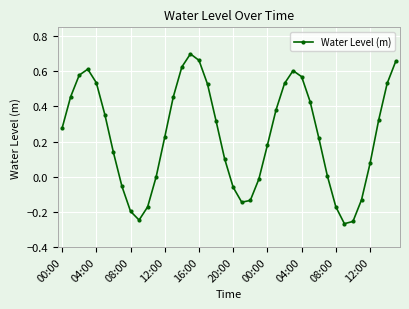

What is the sum of all values?

9.2